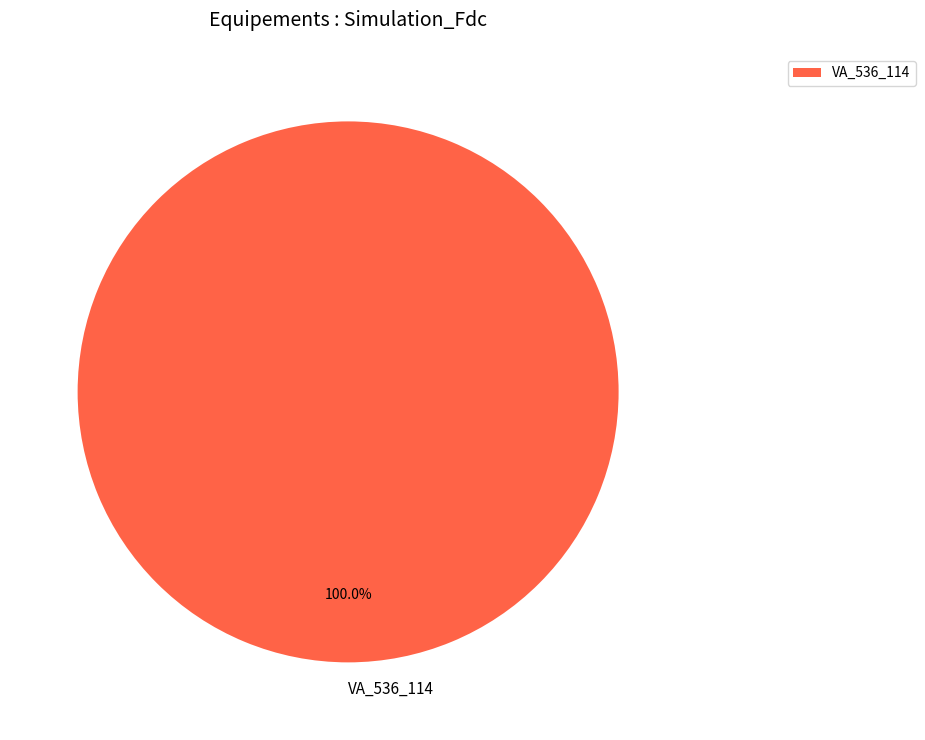

Rank the categories by value from highest to lowest.

VA_536_114